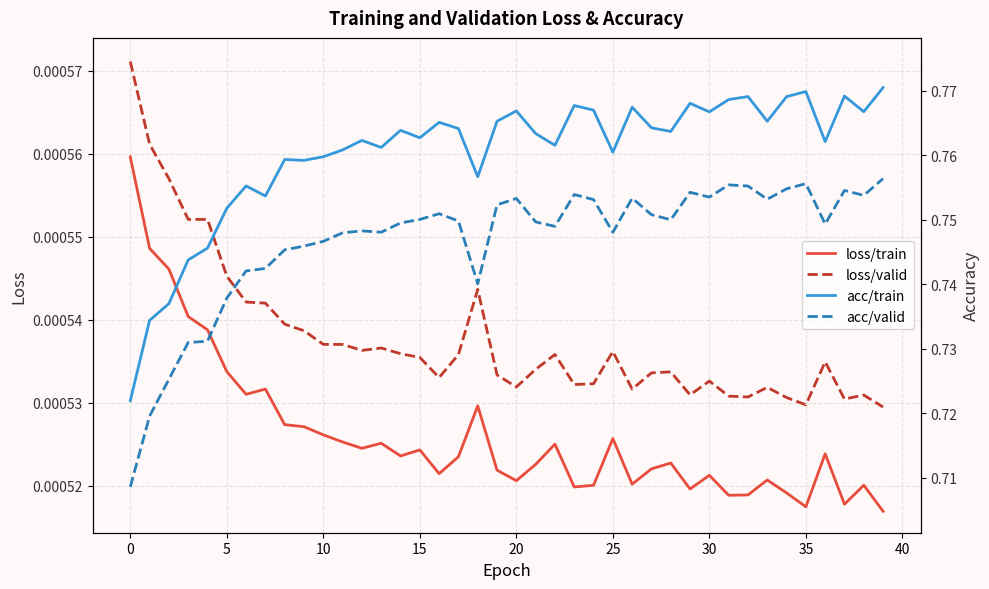

At how many categories does at least one series exceed 0?

40